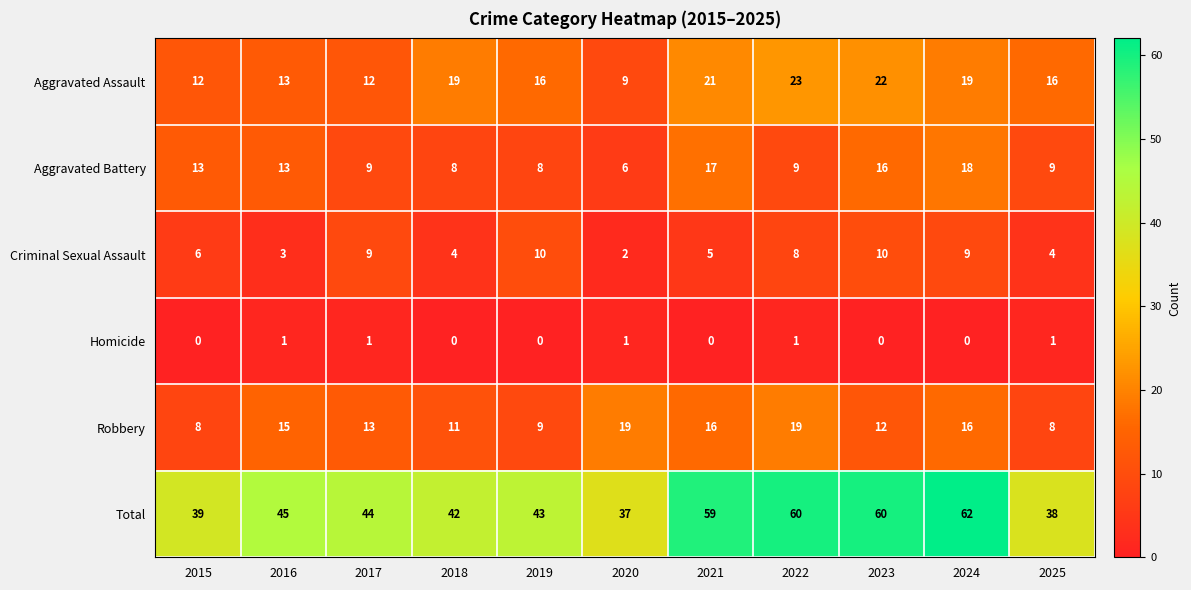

Count the number of categories in the chart.

11